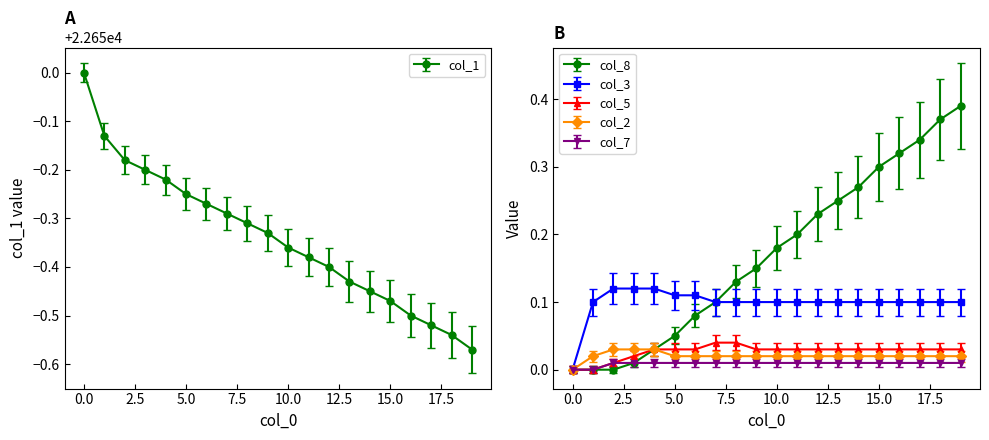

True or false: col_2 has more than 2 points higher than both neighbors.

False